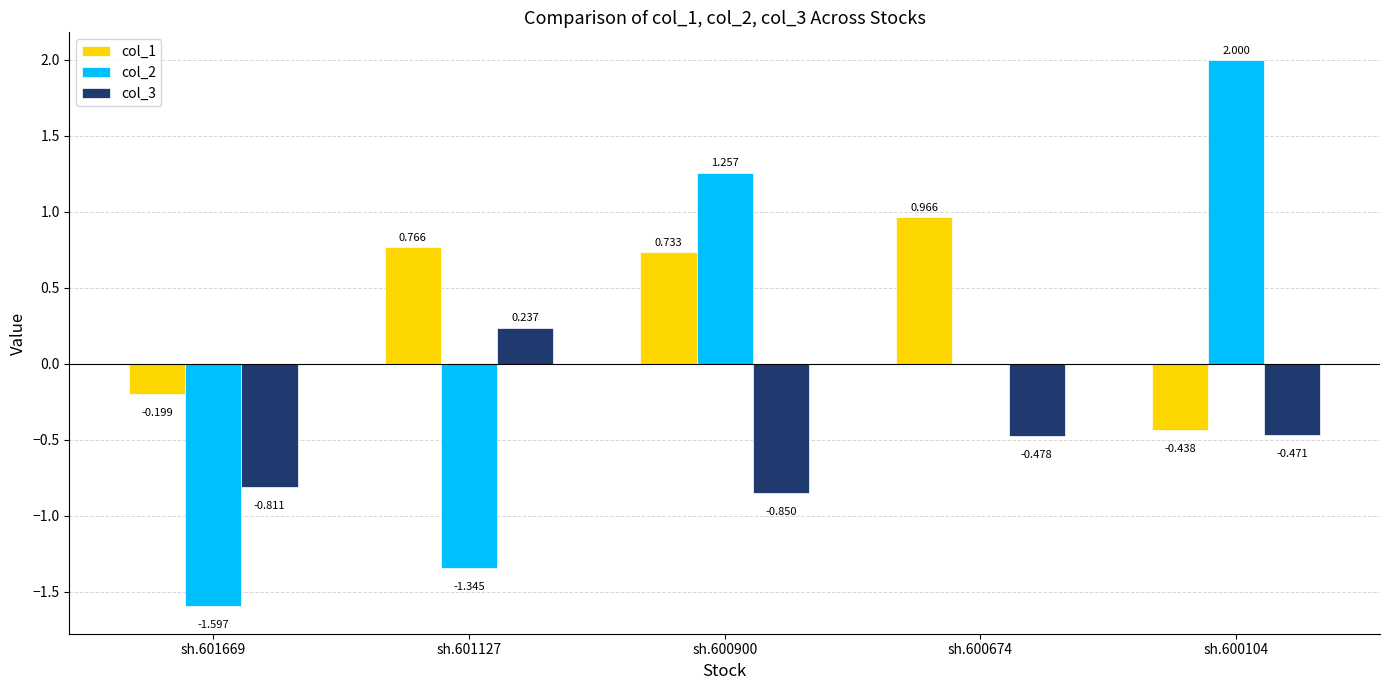

What are all the series names shown in the legend?

col_1, col_2, col_3